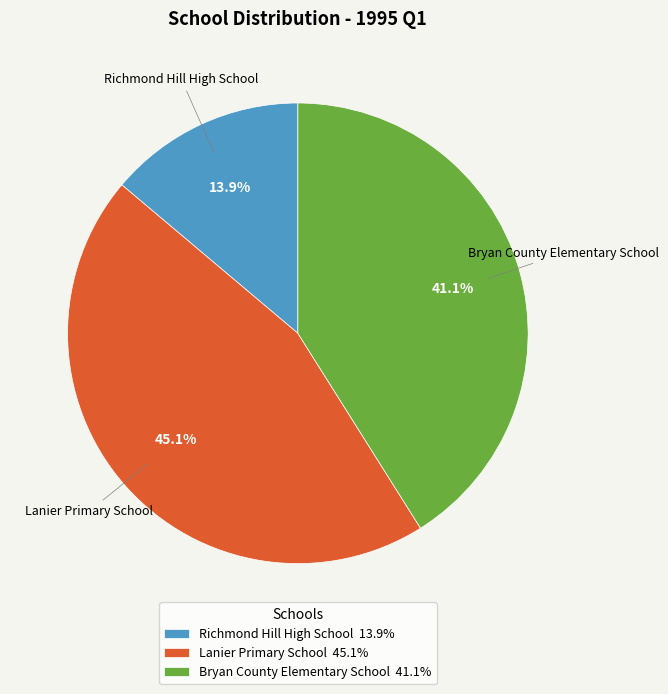

Which has a higher value, Bryan County Elementary School or Lanier Primary School?

Lanier Primary School